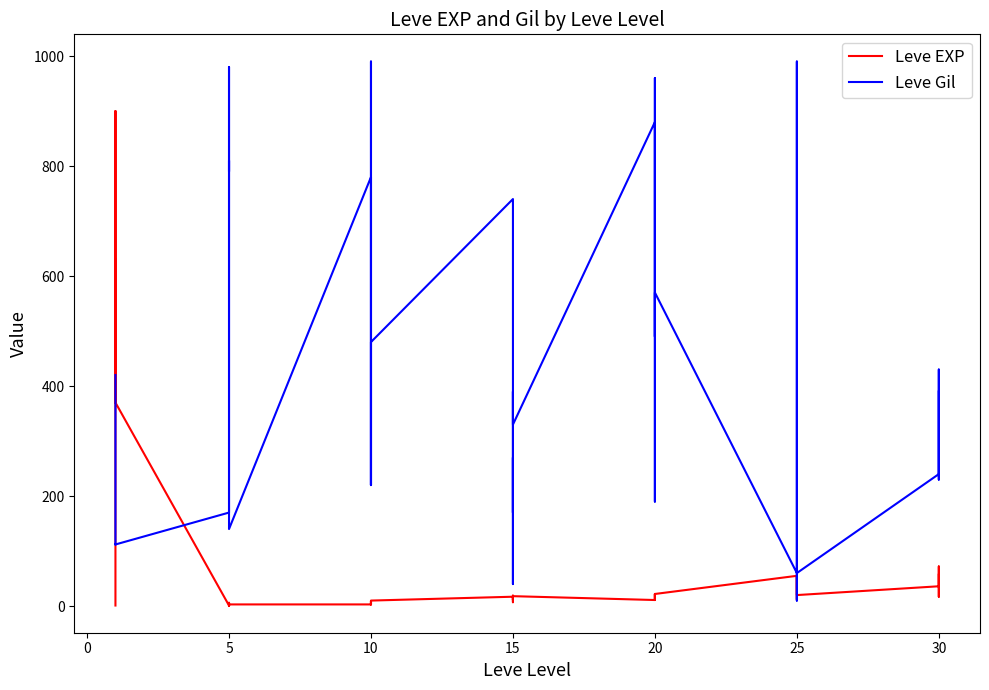

At how many categories does at least one series exceed 234?

29